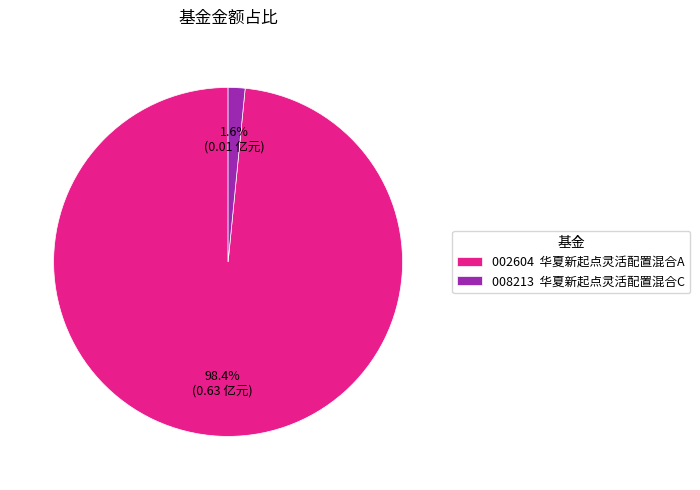

What is the majority slice?

002604 华夏新起点灵活配置混合A